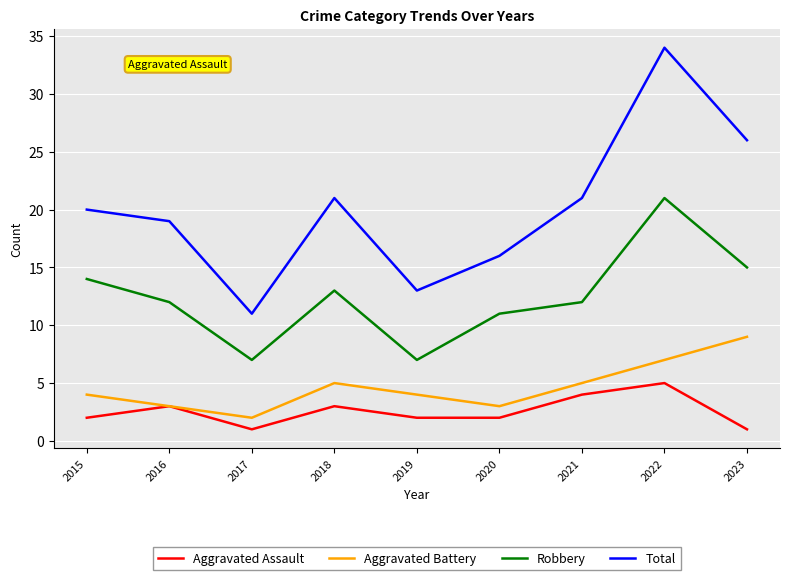

Which series has the largest total across all categories?

Total